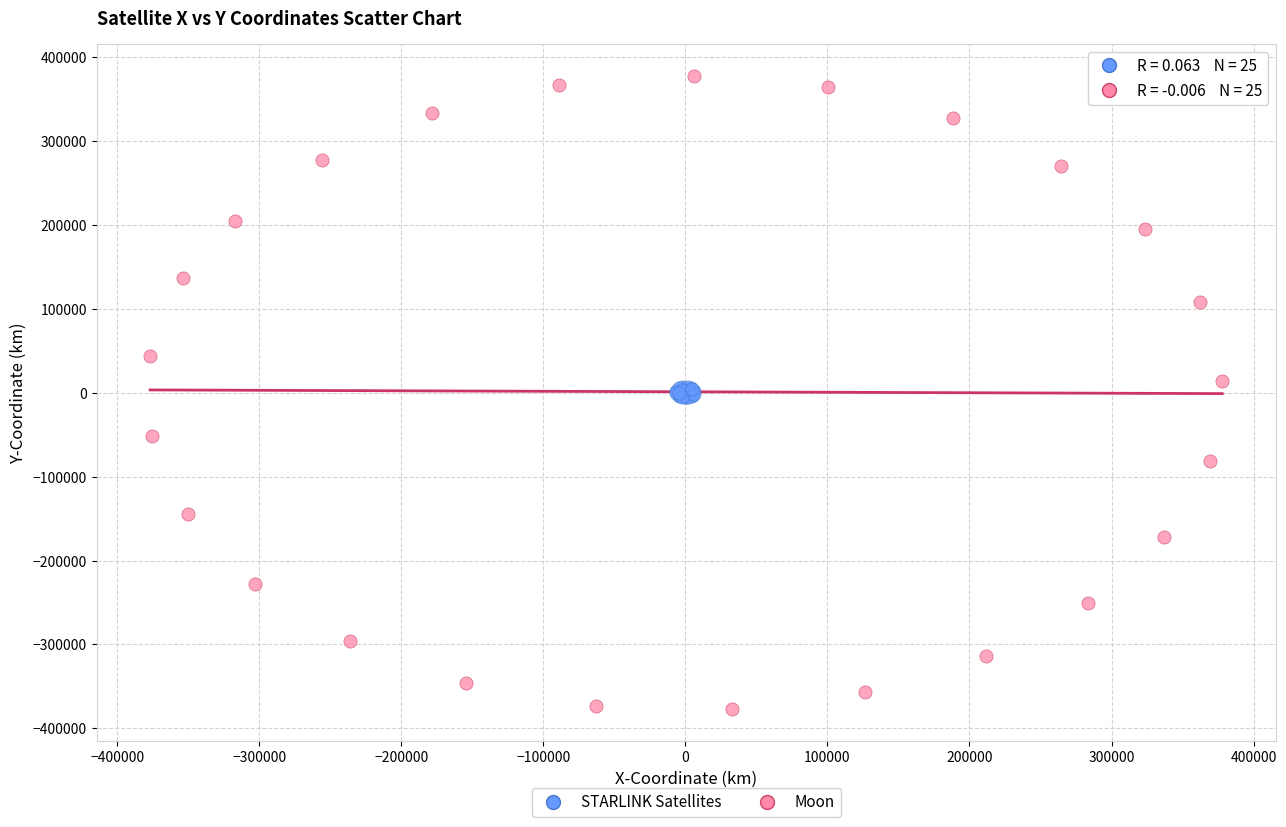

What are all the series names shown in the legend?

STARLINK Satellites, Moon